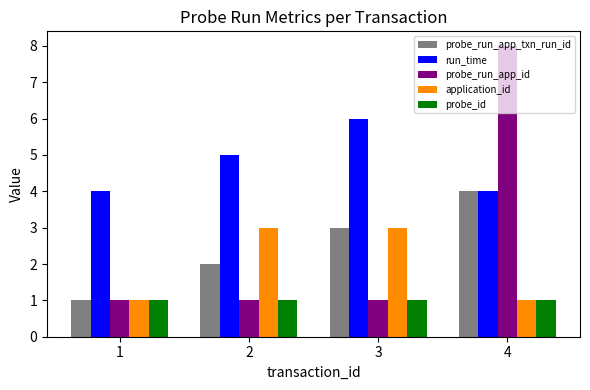

At which label does run_time reach its peak?

3